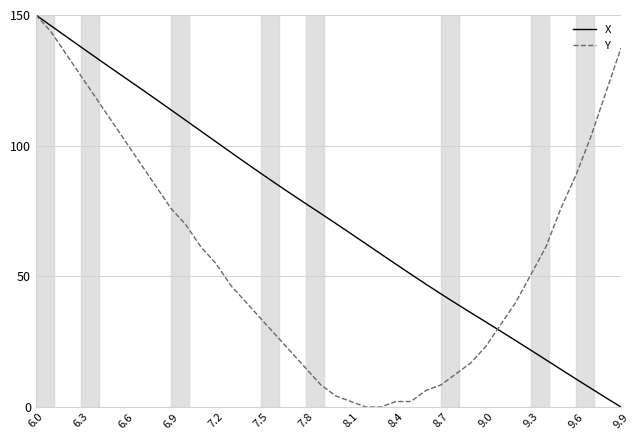

Which series has the largest total across all categories?

X